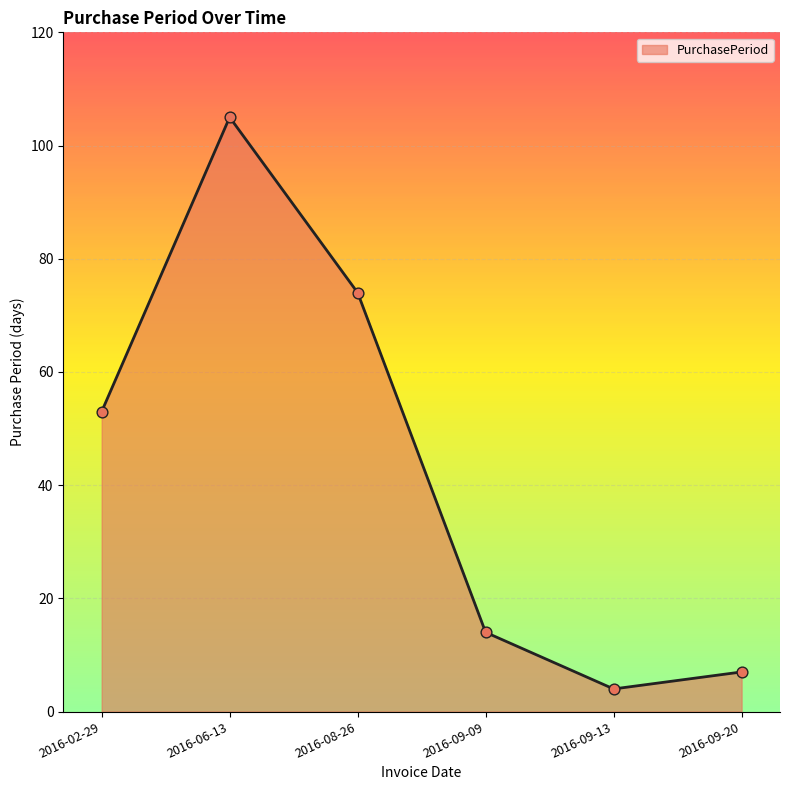

Between 2016-09-09 and 2016-09-20, which is larger?

2016-09-09